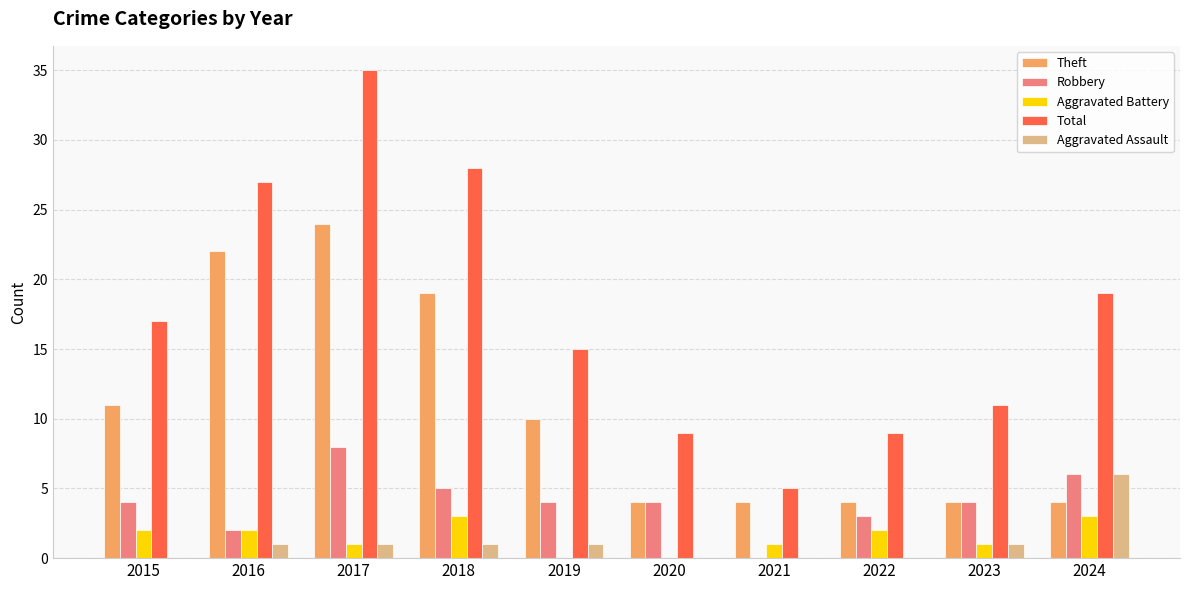

What is the total value across all series at 2021?

10